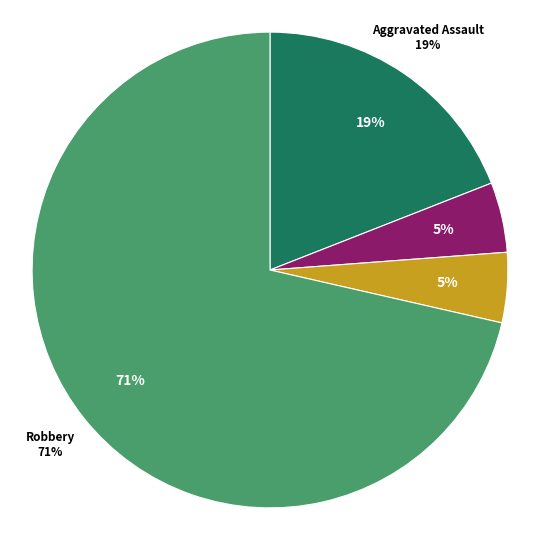

What percentage is NOT represented by Aggravated Battery?

95.2%